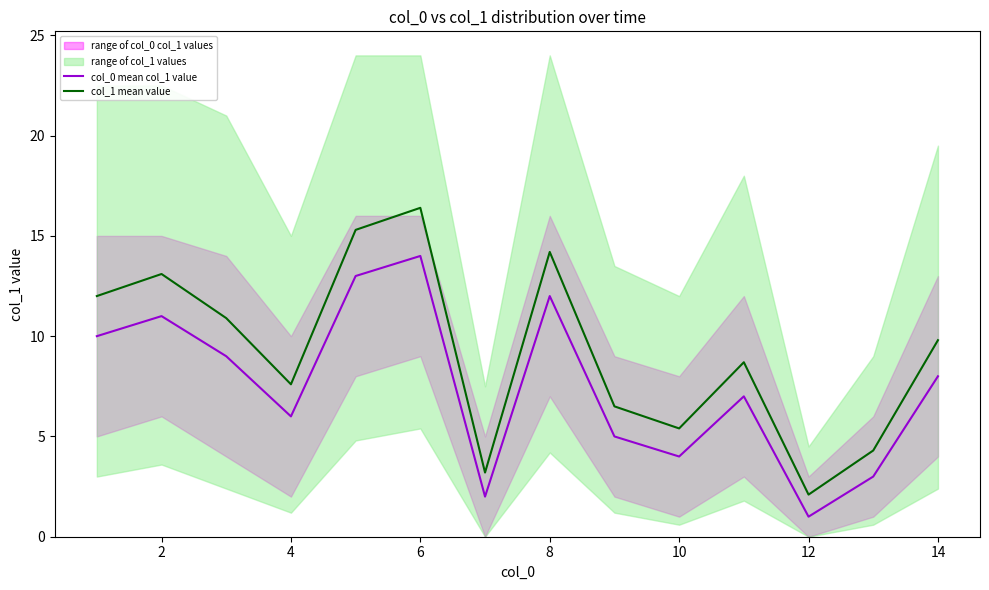

True or false: col_1 mean value and col_0 mean col_1 value intersect in this chart.

False